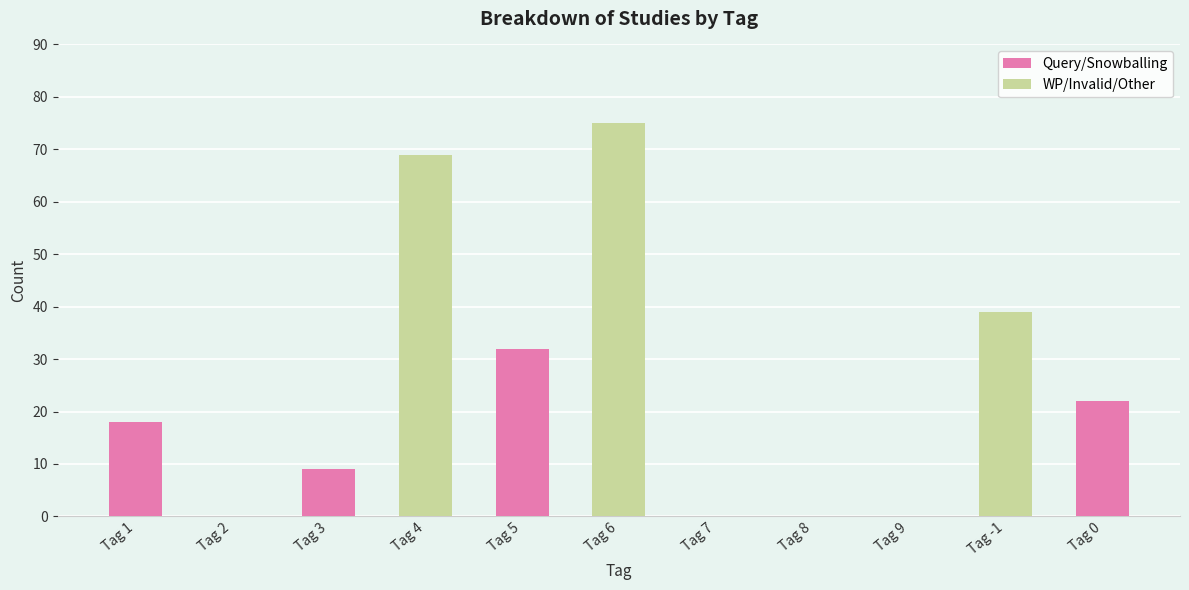

What is the change in value from Tag 2 to Tag 0?

+22